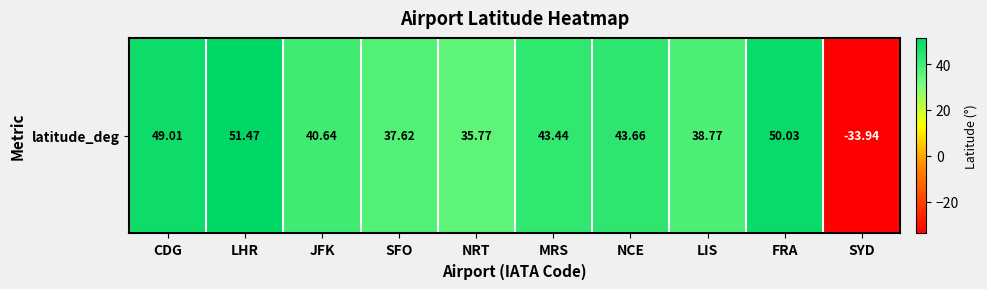

Which label corresponds to the largest value in the chart?

LHR